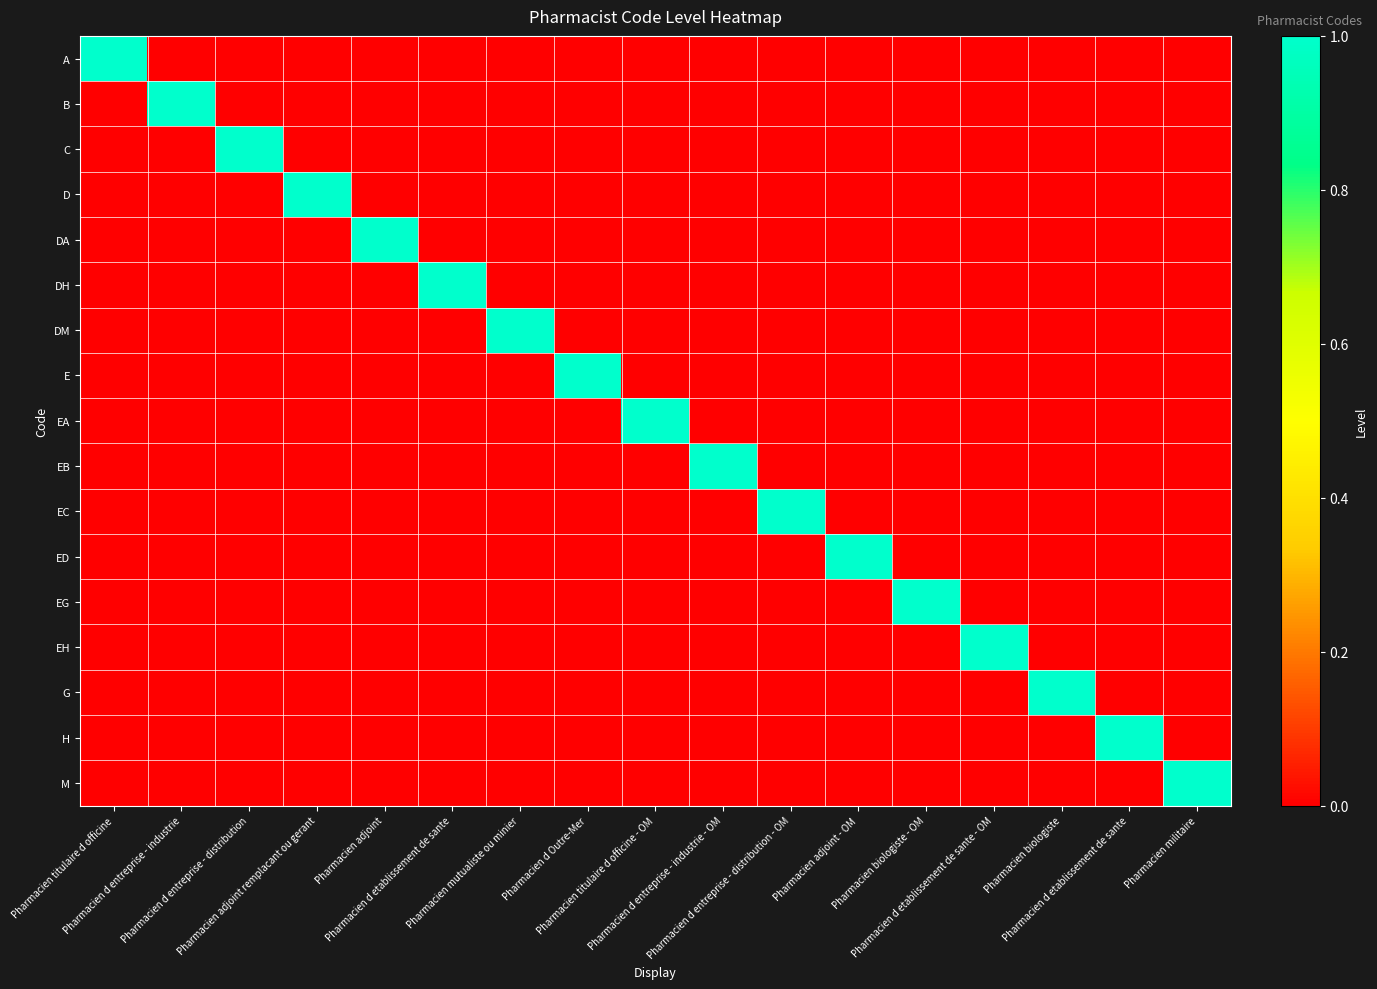

Which has a higher value, Pharmacien d entreprise - distribution - OM or Pharmacien d etablissement de sante - OM?

Pharmacien d entreprise - distribution - OM